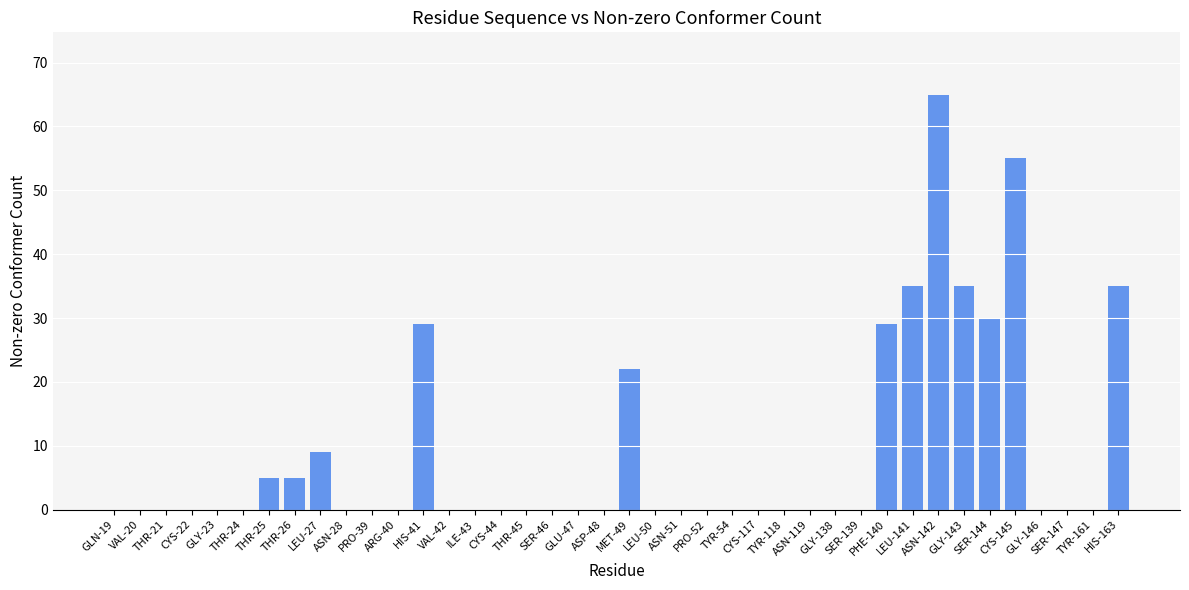

How many data points does each series have?

40